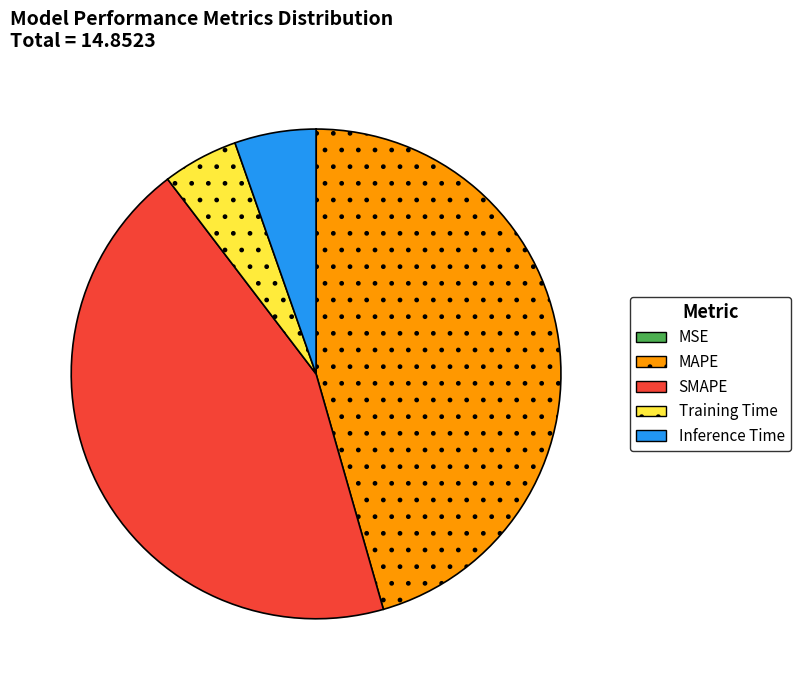

Which slice is the largest?

MAPE